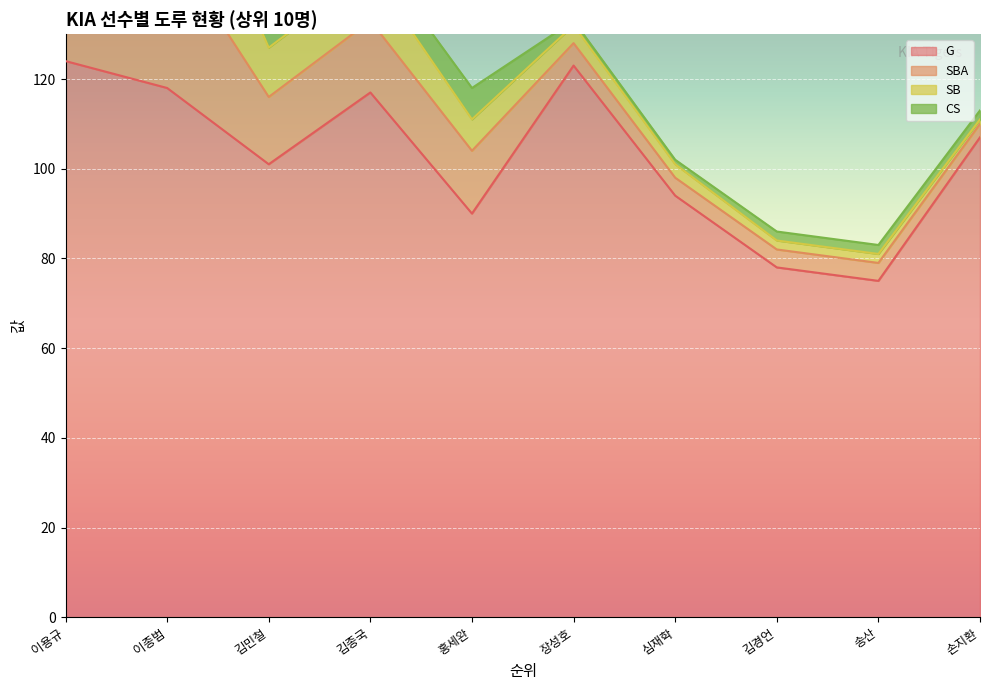

How many CS values are between 2 and 5?

6